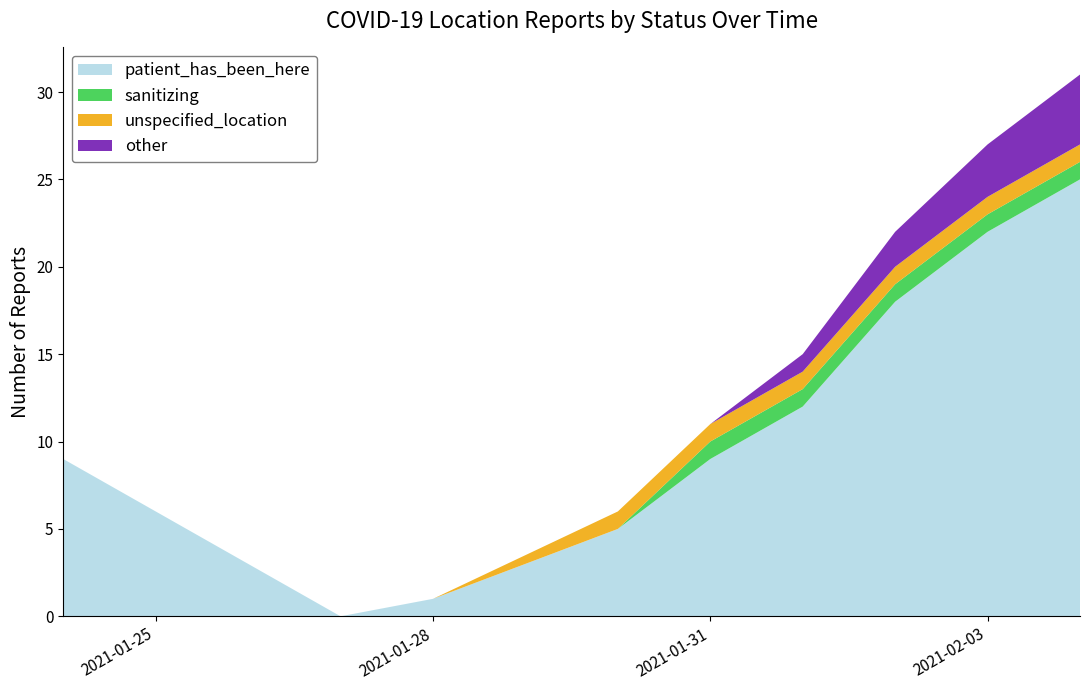

Reading right to left, list all the values displayed in this chart.

patient_has_been_here: 25	22	18	12	9	5	1	0	9
sanitizing: 1	1	1	1	1	0	0	0	0
unspecified_location: 1	1	1	1	1	1	0	0	0
other: 4	3	2	1	0	0	0	0	0